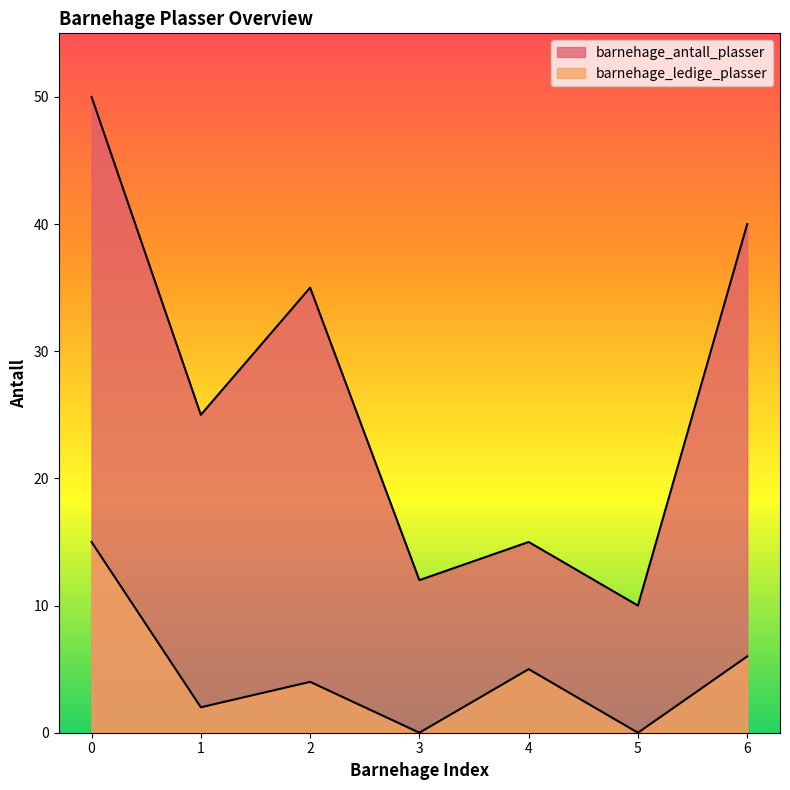

What is the greatest value displayed?

50